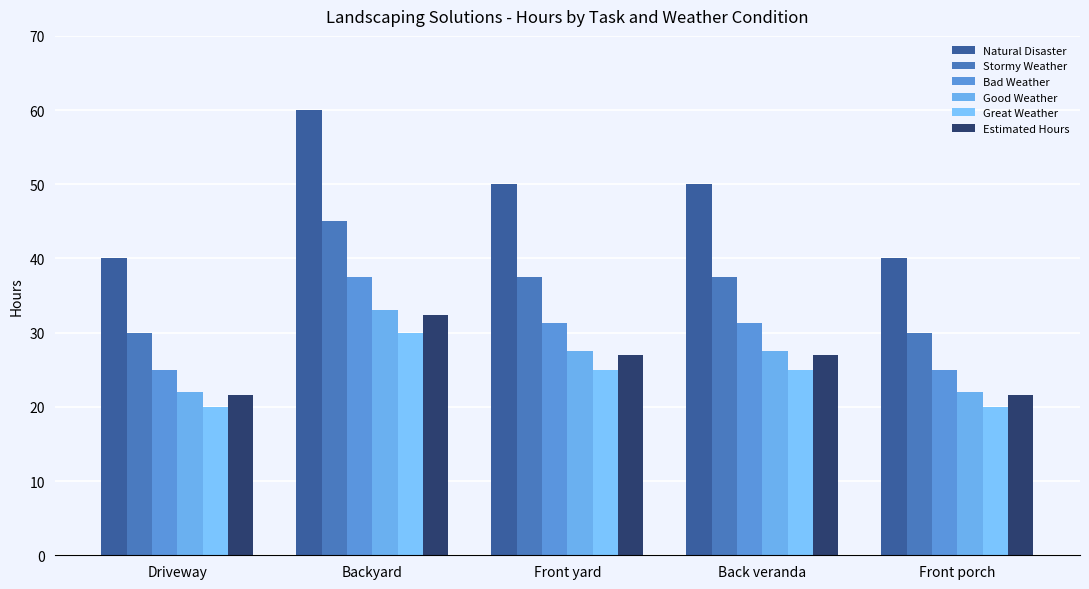

Which series has the largest total across all categories?

Natural Disaster